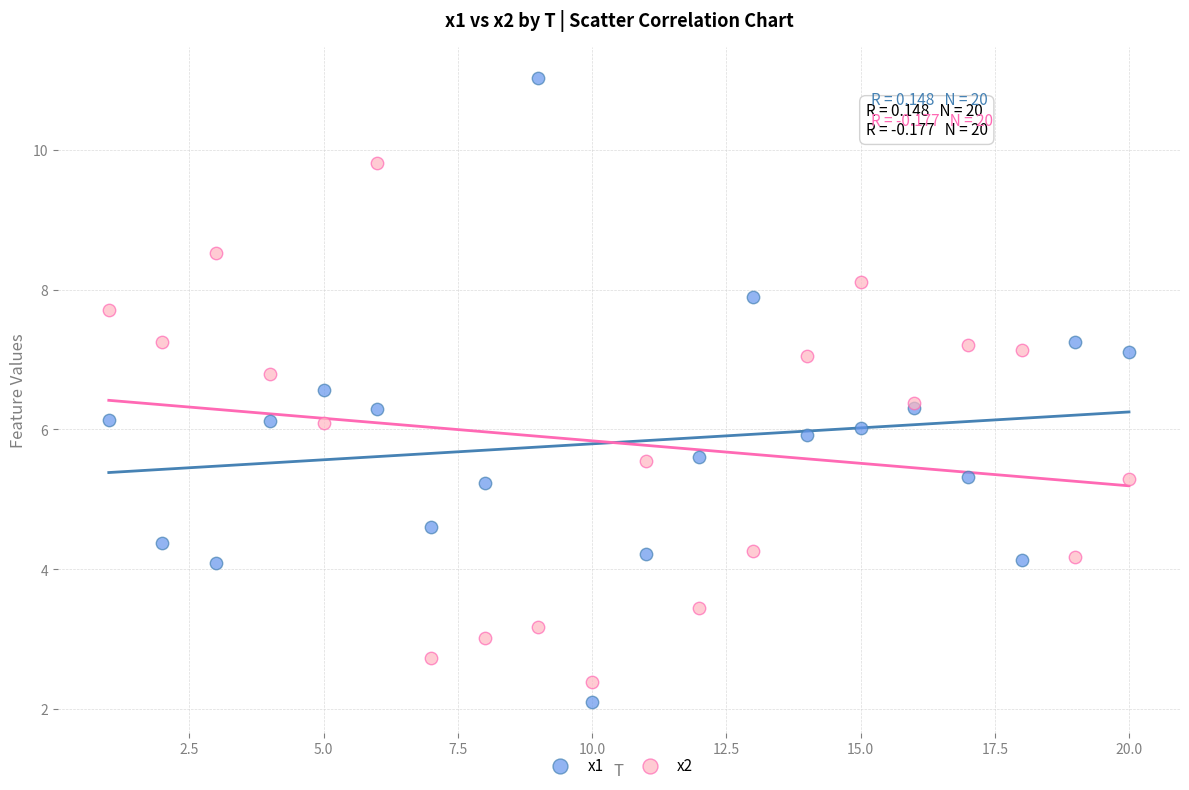

Which series contains the highest Y value?

x1